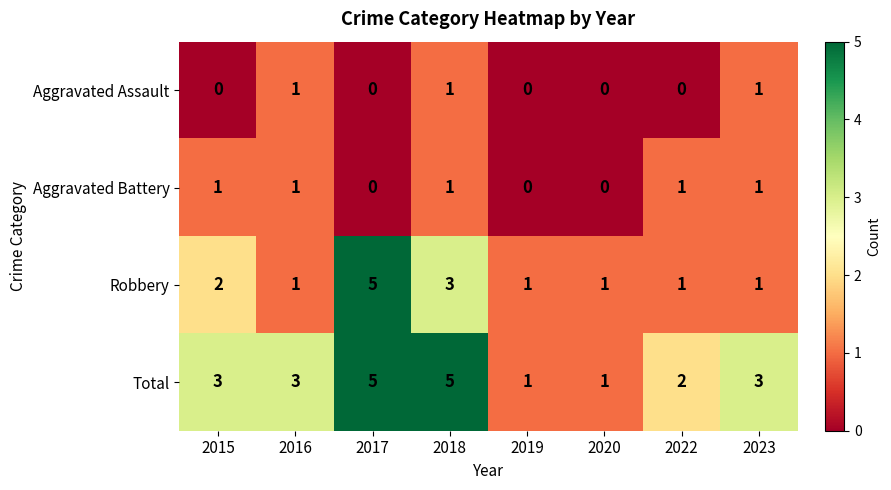

What is the total value across all series at 2017?

10